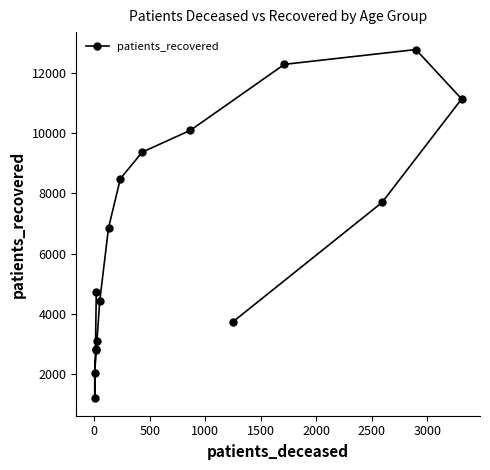

What is the value of the 9th point from the left?

8493